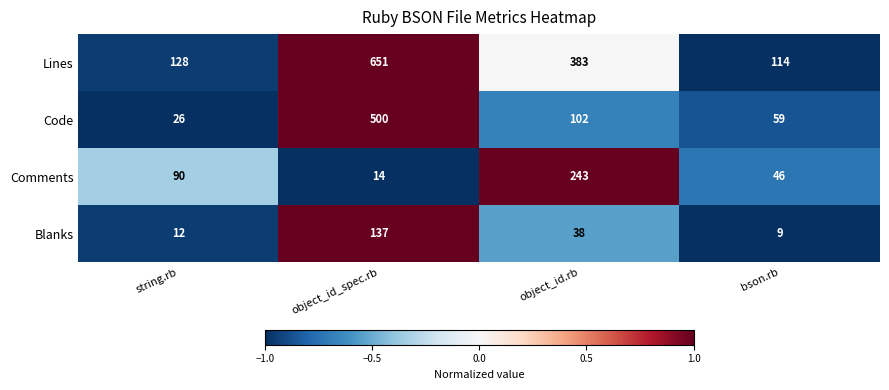

At which category is the sum across all series the highest?

object_id_spec.rb